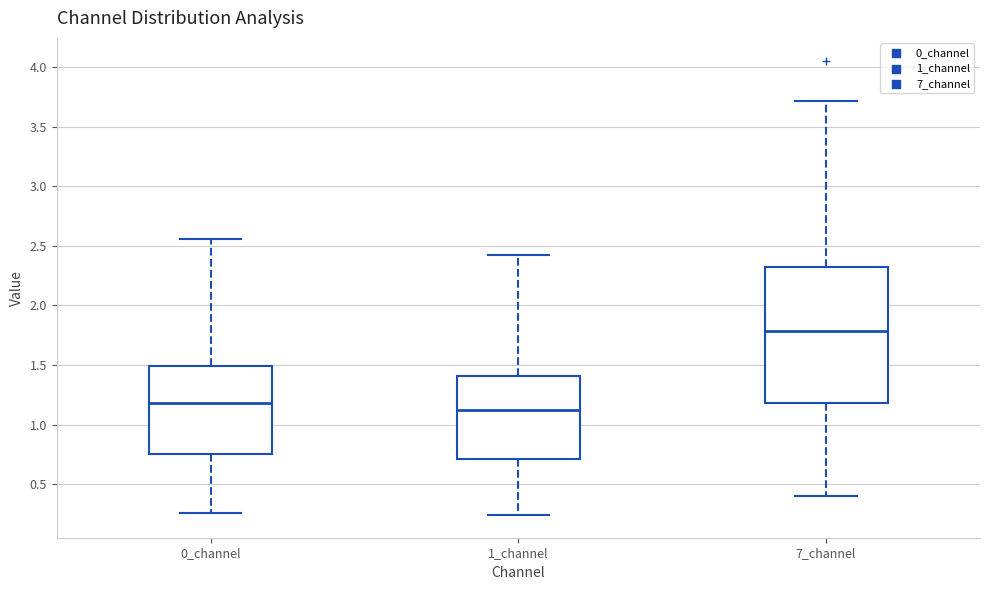

Reading left to right, transcribe this box plot: for each box, give where its median line is, the range the box spans, and where its two whiskers end, as read against the y-axis. The values are not printed on the chart, so give them approximately, as read against the axis.

0_channel: median 1.20, box 0.75 to 1.50, whiskers 0.25 to 2.55
1_channel: median 1.10, box 0.70 to 1.40, whiskers 0.25 to 2.40
7_channel: median 1.80, box 1.20 to 2.30, whiskers 0.40 to 3.70